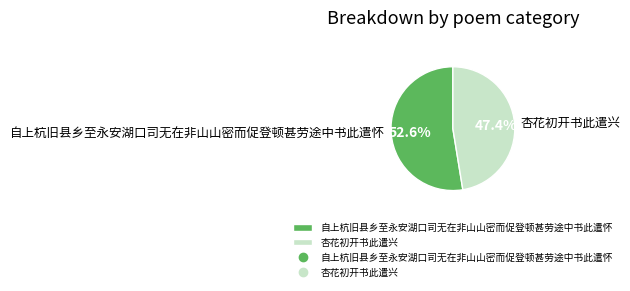

Which slice is the largest?

自上杭旧县乡至永安湖口司无在非山山密而促登顿甚劳途中书此遣怀